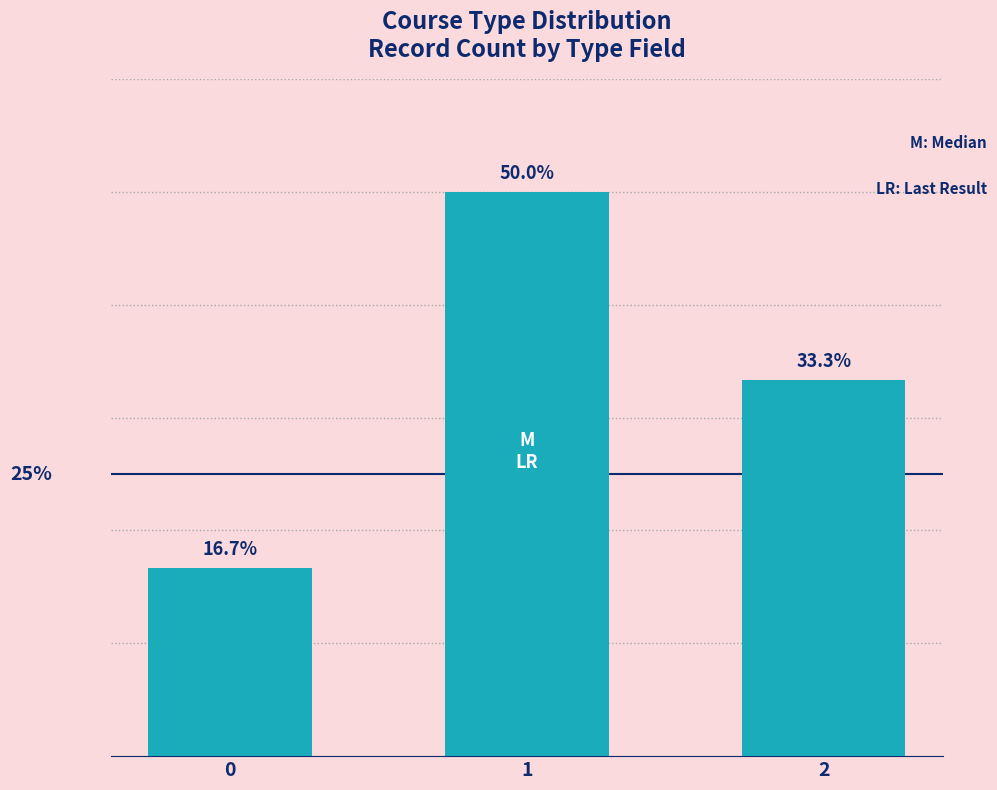

List the labels in order of value, largest first.

1, 2, 0